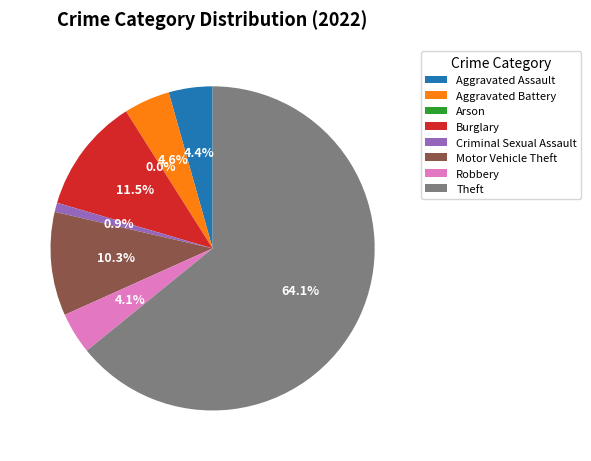

Which has a higher value, Theft or Criminal Sexual Assault?

Theft